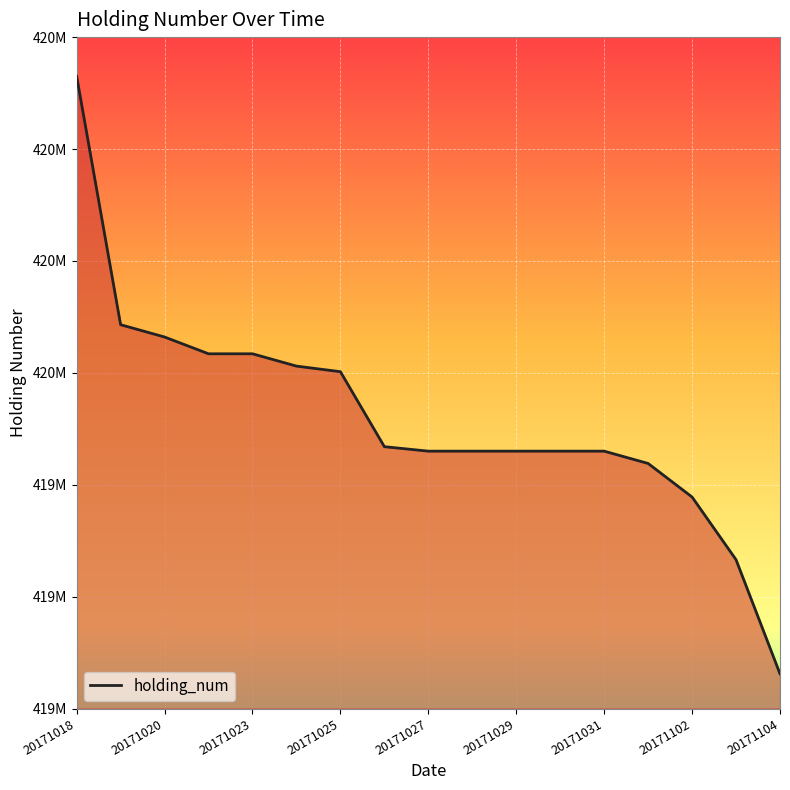

At which category does the chart reach its minimum across all series?

20171104